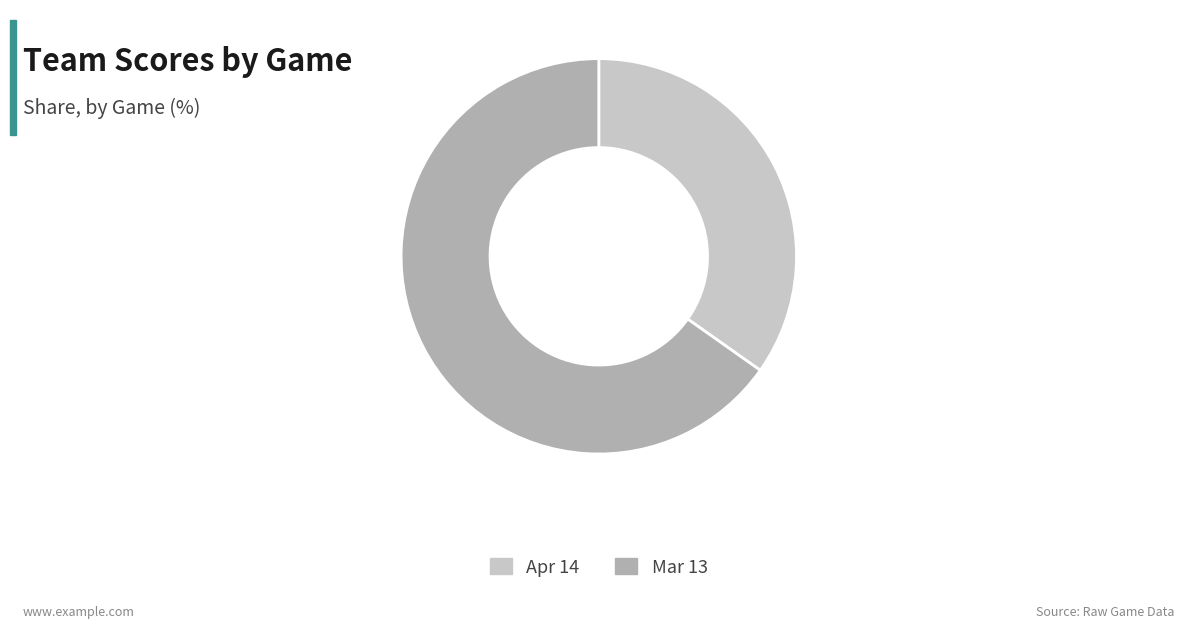

Is it true that Mar 13 is 79% of the pie?

False